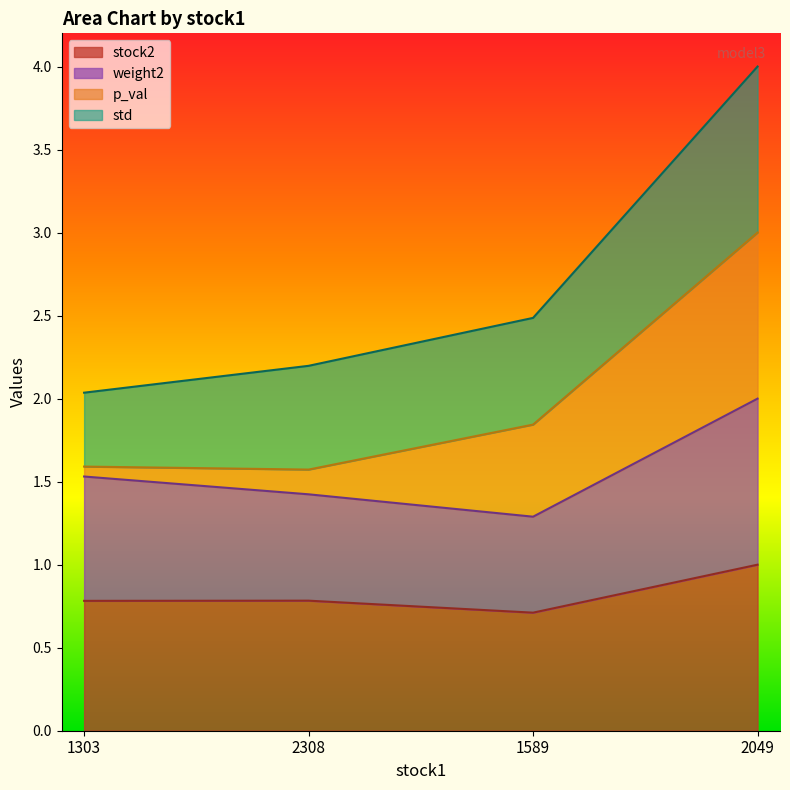

Which has a higher value, 1303 or 1589?

1303